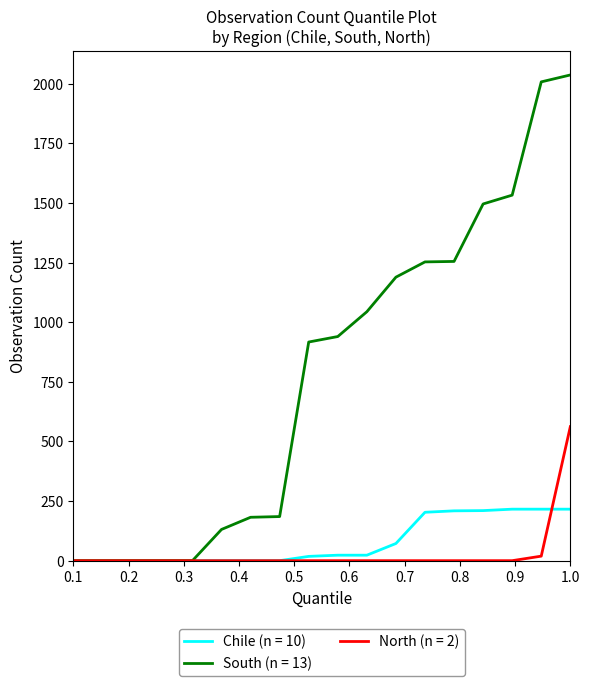

What are all the series names shown in the legend?

Chile (n = 10), South (n = 13), North (n = 2)